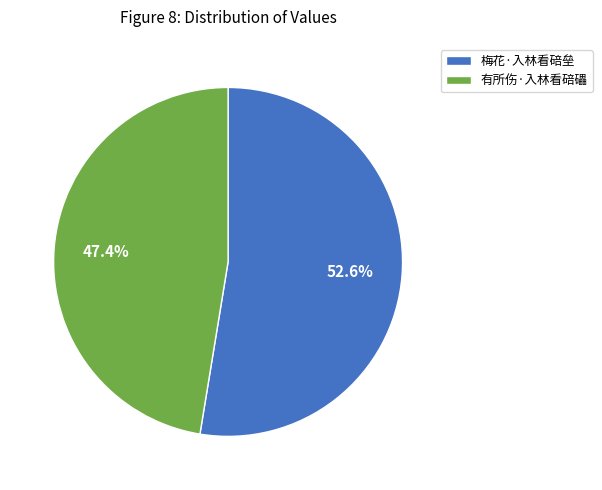

What percentage is the 梅花·入林看碚垒 slice, to the nearest percent?

53%